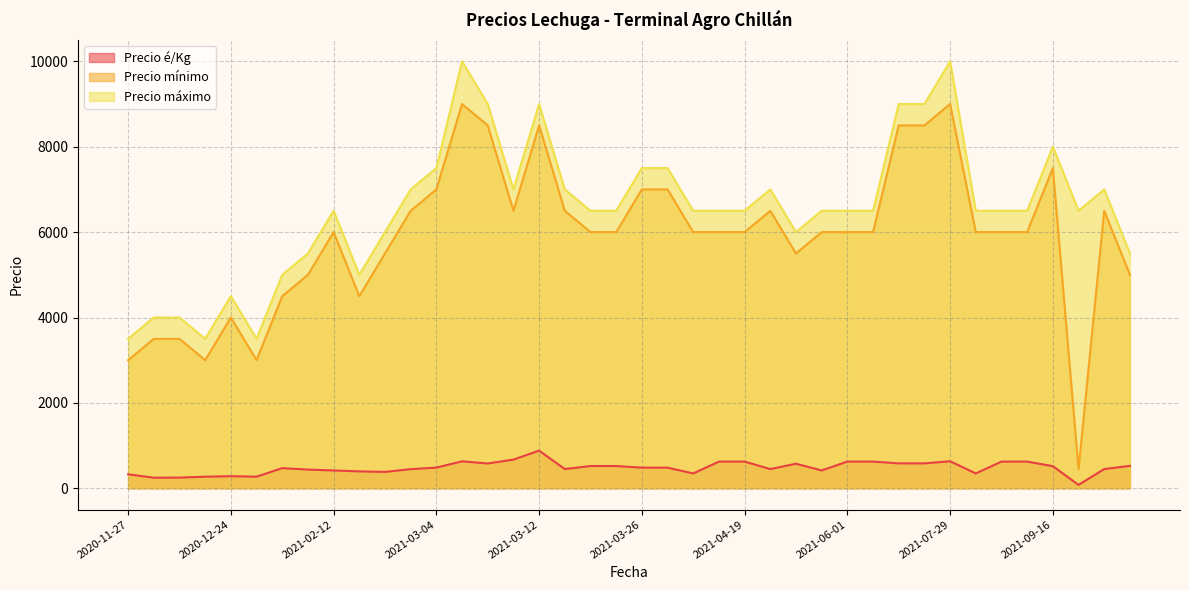

What are all the series names shown in the legend?

Precio é/Kg, Precio mínimo, Precio máximo